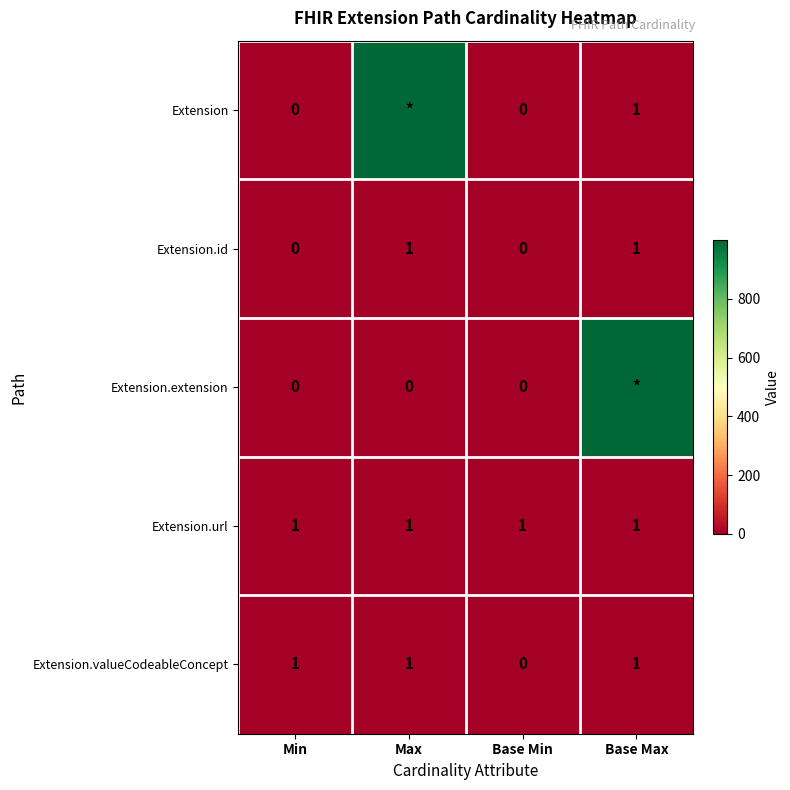

The value of Extension.valueCodeableConcept at Max is 0. True or false?

False